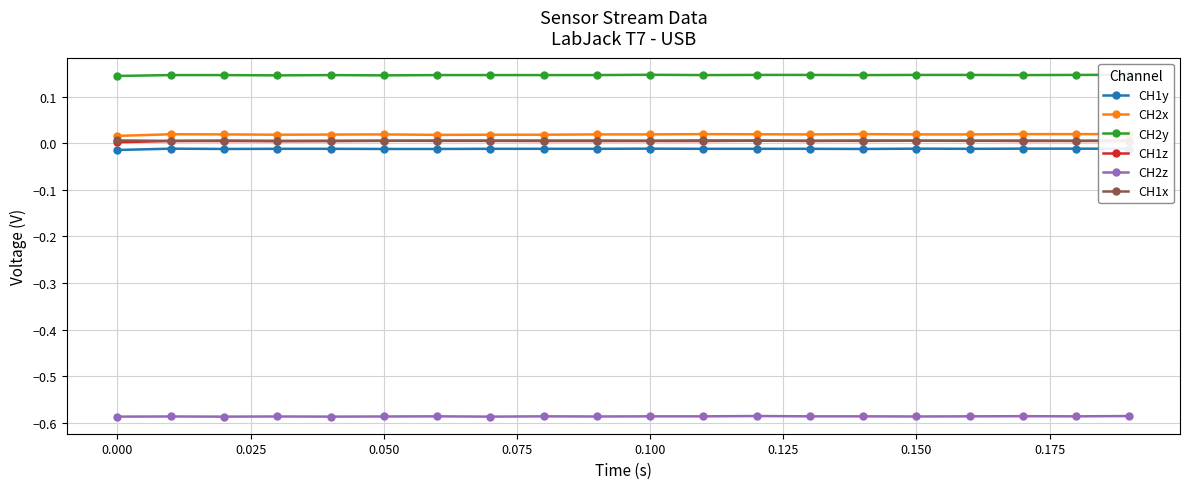

How many interior local peaks does the CH2z series have?

6